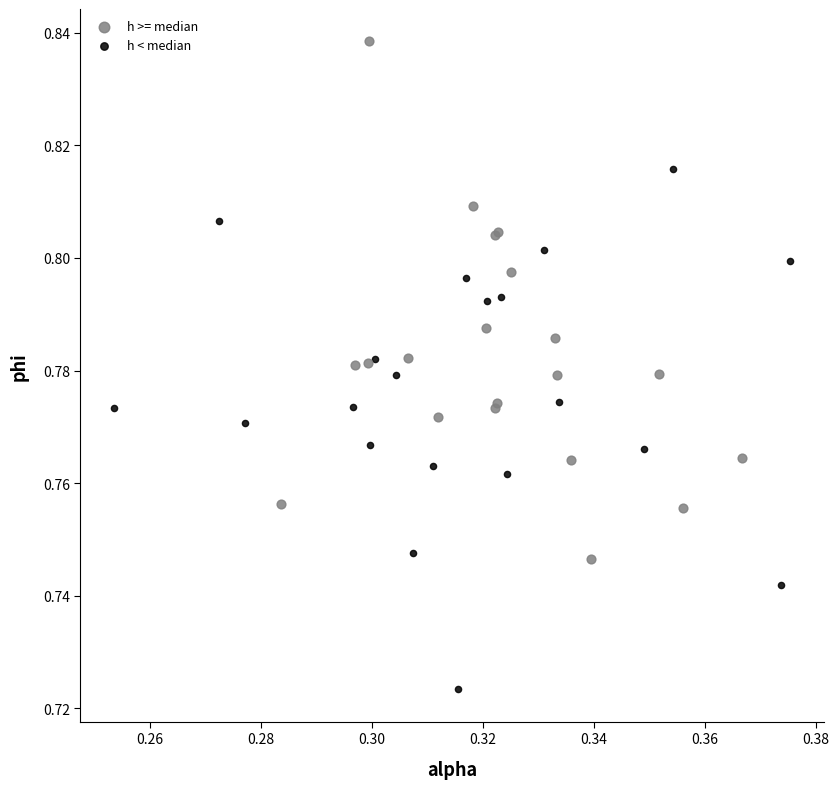

Which series contains the lowest Y value?

h < median